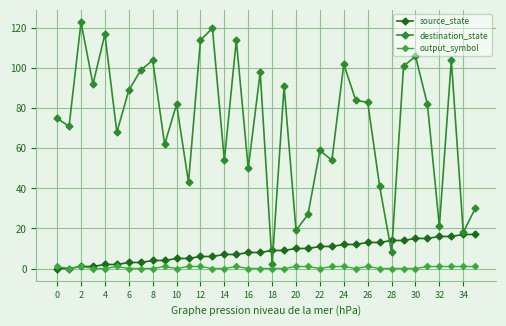

Is this an area chart (filled region under the line)?

No